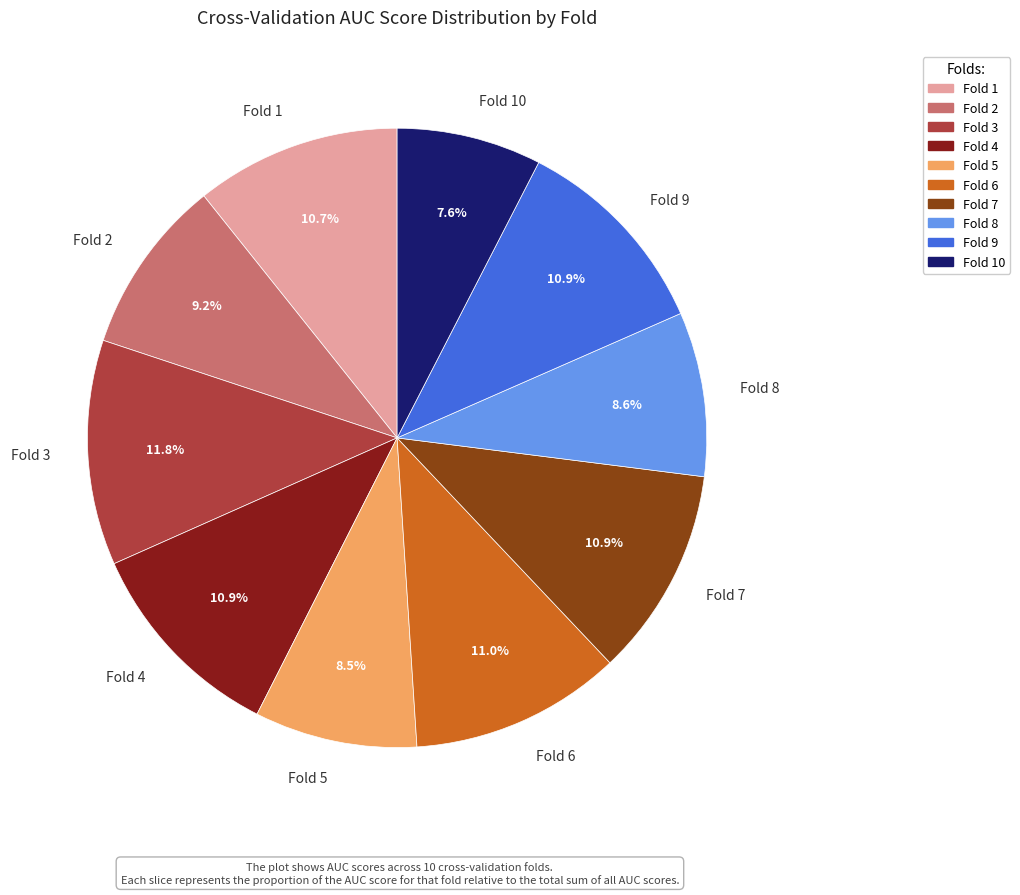

What percentage is NOT represented by Fold 8?

91.4%